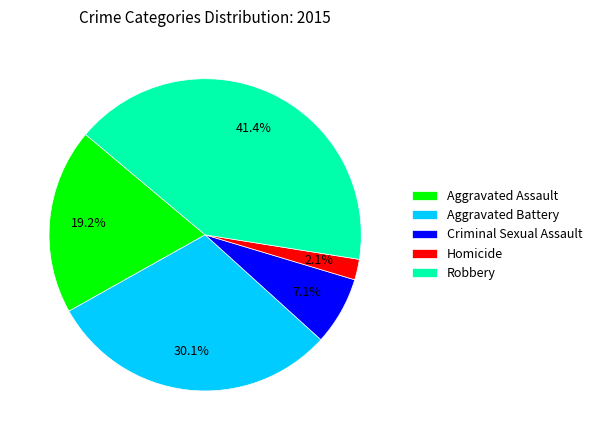

How many slices are in this pie chart?

5